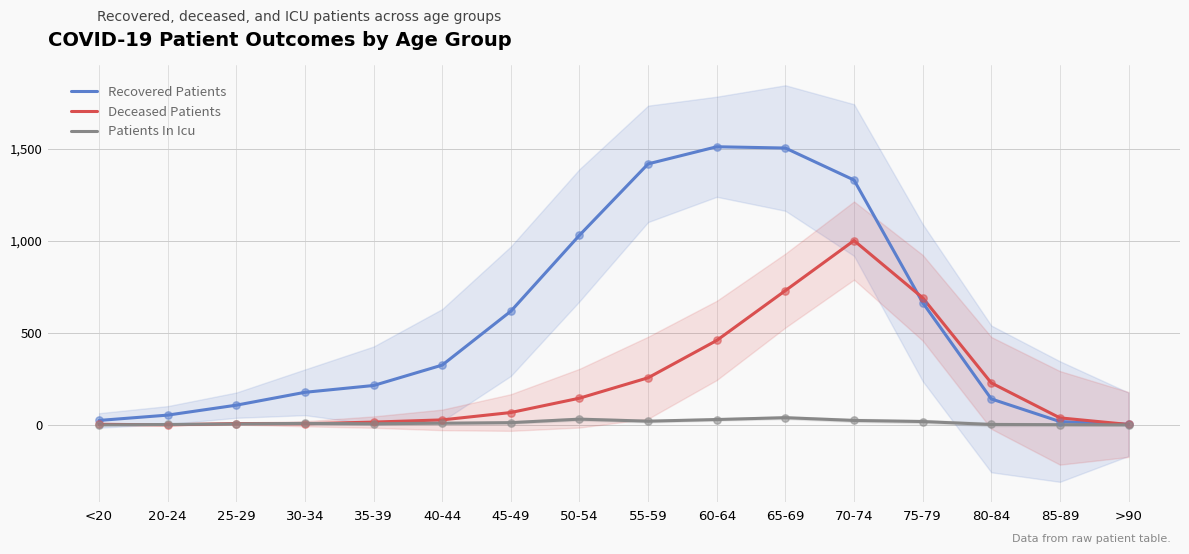

At which category is the sum across all series the highest?

70-74